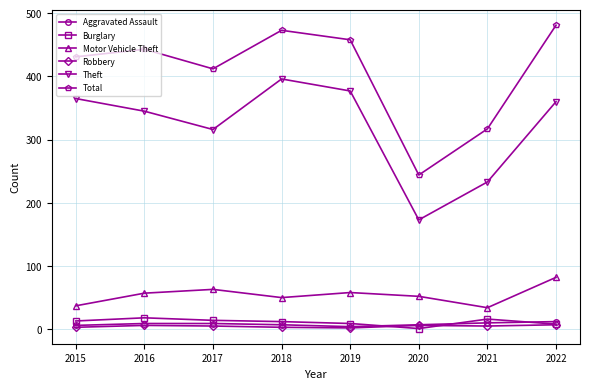

Where is the first local maximum for Total?

2016